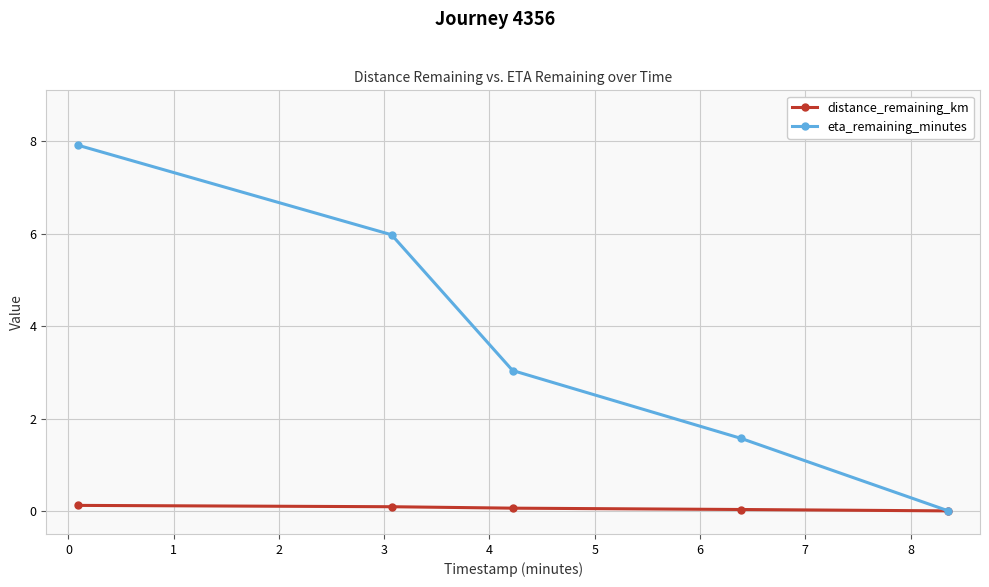

True or false: eta_remaining_minutes has more than 1 interior local peaks.

False